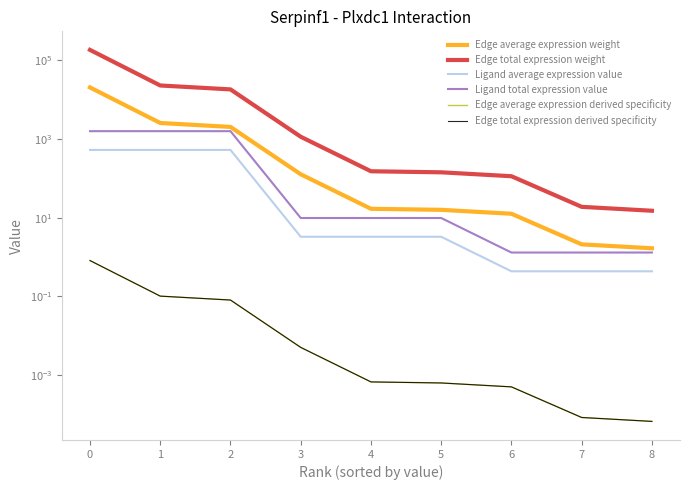

What are all the series names shown in the legend?

Edge average expression weight, Edge total expression weight, Ligand average expression value, Ligand total expression value, Edge average expression derived specificity, Edge total expression derived specificity